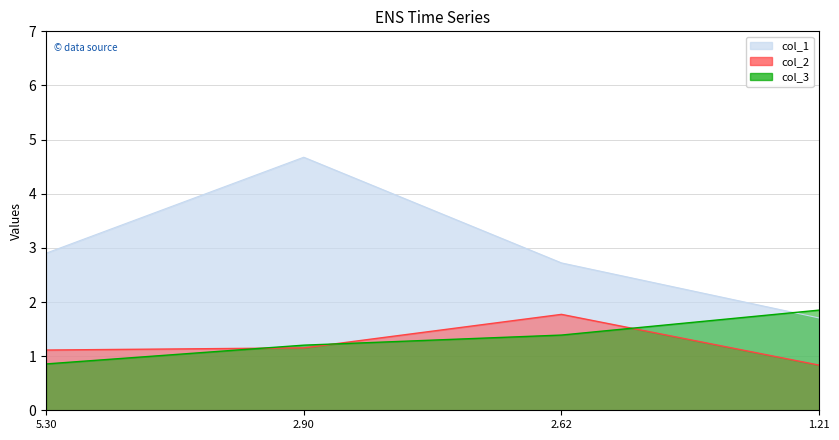

Reading left to right, list all the values displayed in this chart.

col_1: 5.30=2.9	2.90=4.7	2.62=2.7	1.21=1.7
col_2: 5.30=1.1	2.90=1.2	2.62=1.8	1.21=0.8
col_3: 5.30=0.9	2.90=1.2	2.62=1.4	1.21=1.9